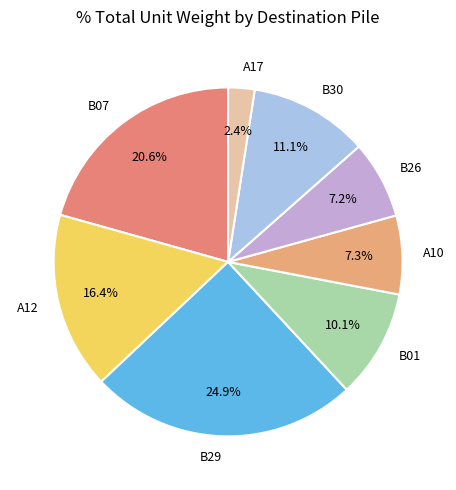

Do B07 and A10 together represent more than half of the pie?

No